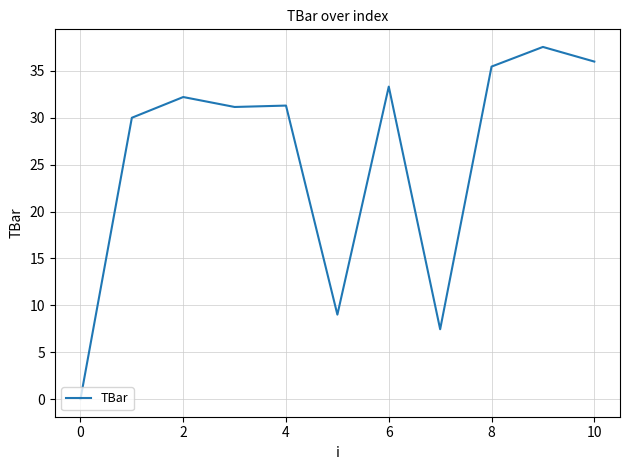

How many series are shown in this chart?

1